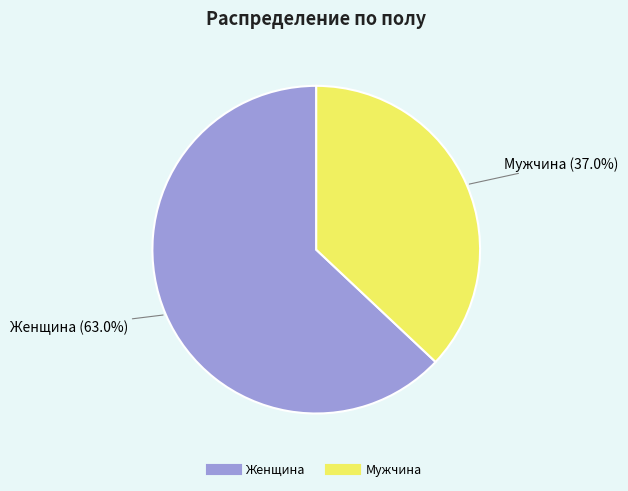

To the nearest percent, what is the difference between the Женщина and Мужчина slice percentages?

26%